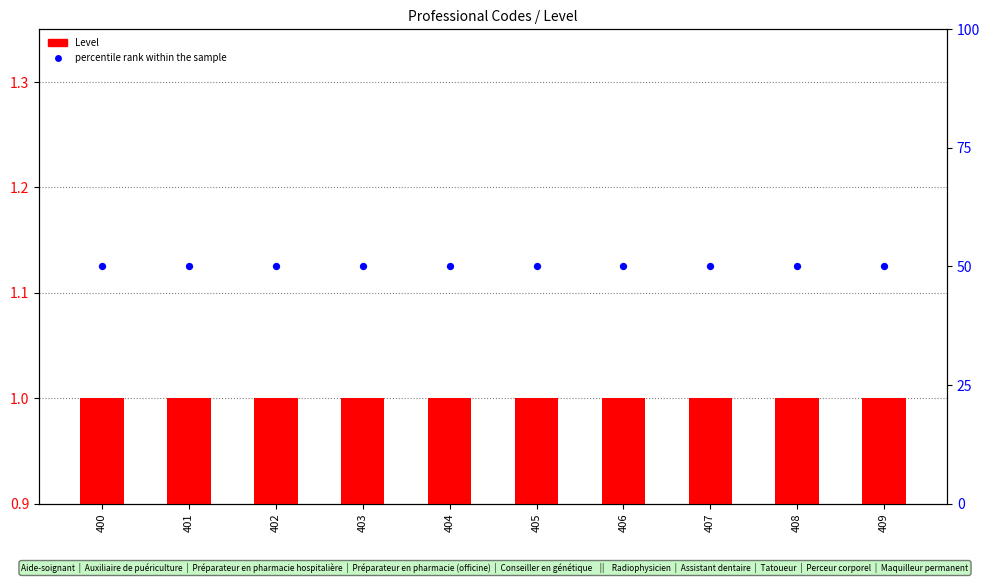

Which series has the largest Y range (max minus min)?

Level